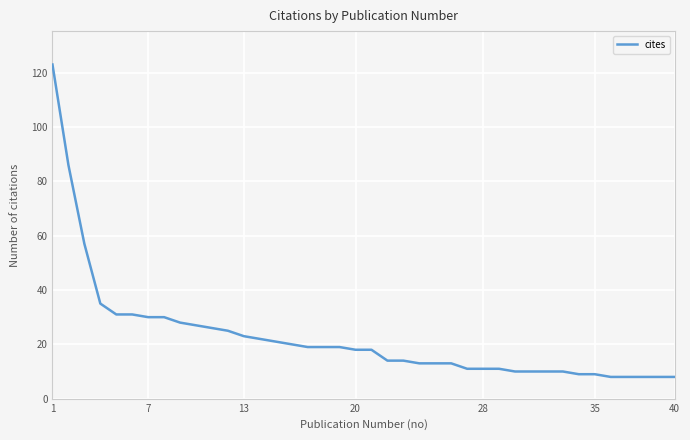

What is the greatest value displayed?

123